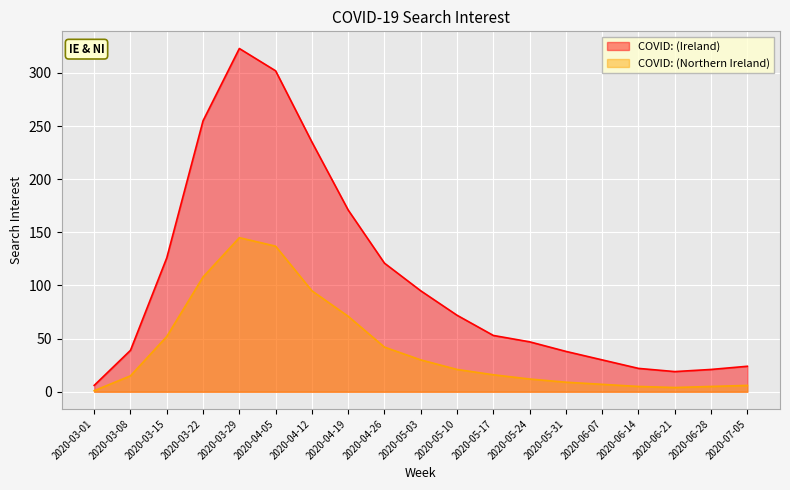

Reading right to left, transcribe all the data shown in this chart.

COVID: (Ireland): 24	21	19	22	30	38	47	53	72	95	121	171	235	302	323	255	126	39	6
COVID: (Northern Ireland): 6	5	4	5	7	9	12	16	21	30	42	71	95	137	145	108	52	15	1